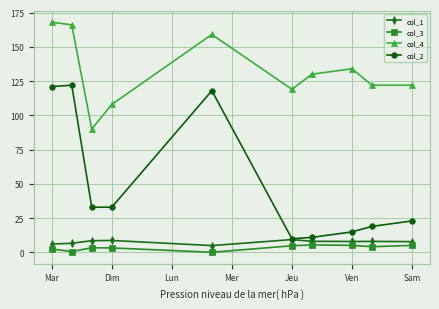

Which series has the widest spread of values?

col_2